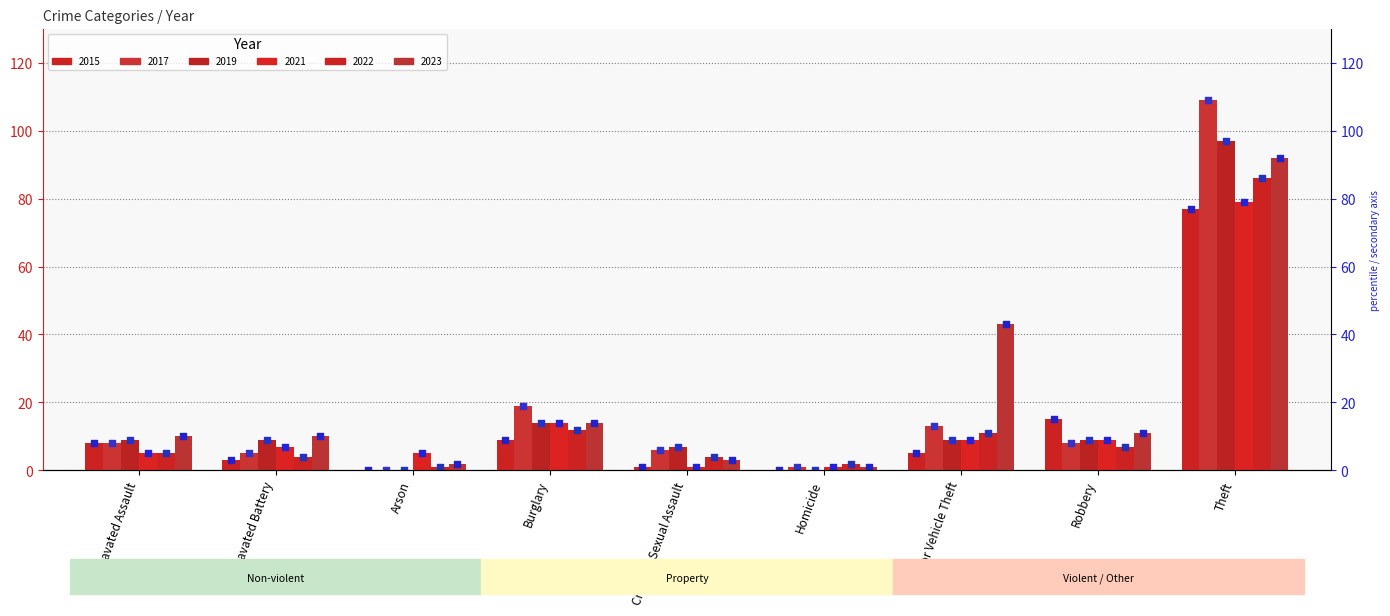

At which category is the sum across all series the highest?

Theft